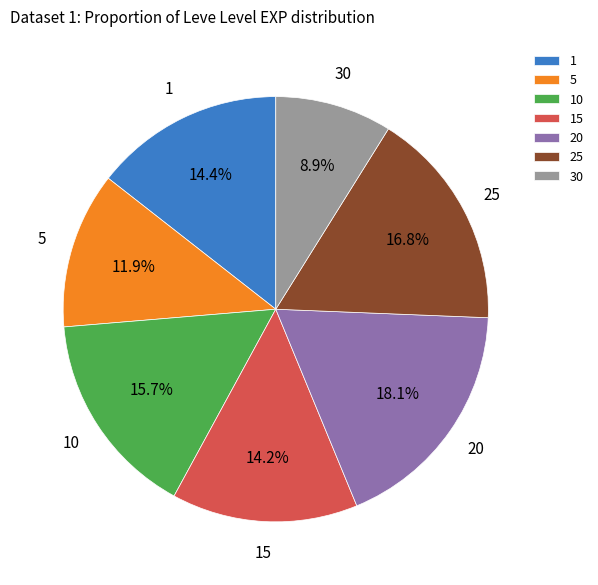

Which has a higher value, 15 or 5?

15